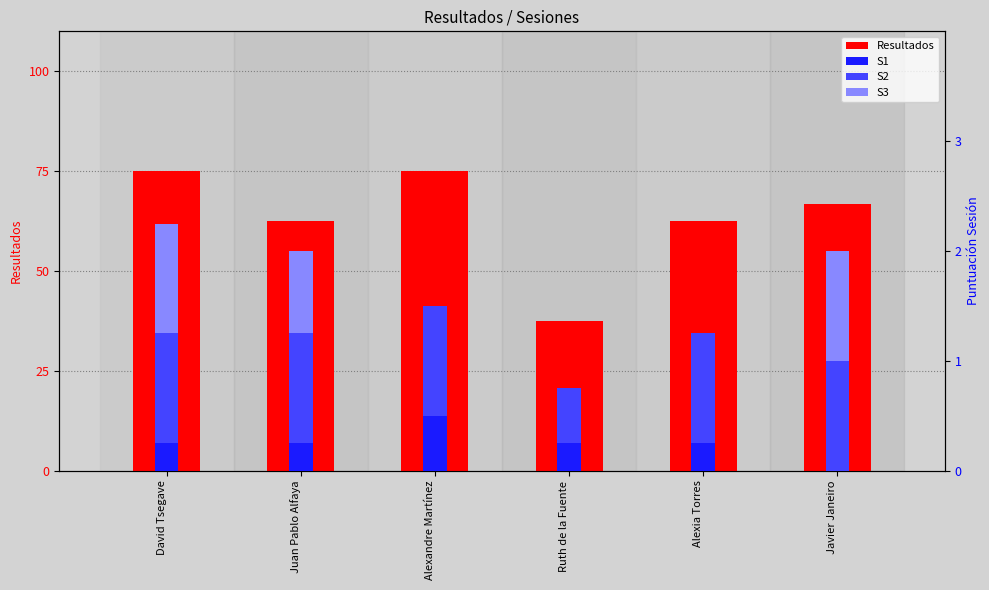

Reading left to right, what are all the values shown in this chart?

Resultados: 75.0	62.5	75.0	37.5	62.5	66.7
S1: 0.2	0.2	0.5	0.2	0.2	0.0
S2: 1.0	1.0	1.0	0.5	1.0	1.0
S3: 1.0	0.8	0.0	0.0	0.0	1.0